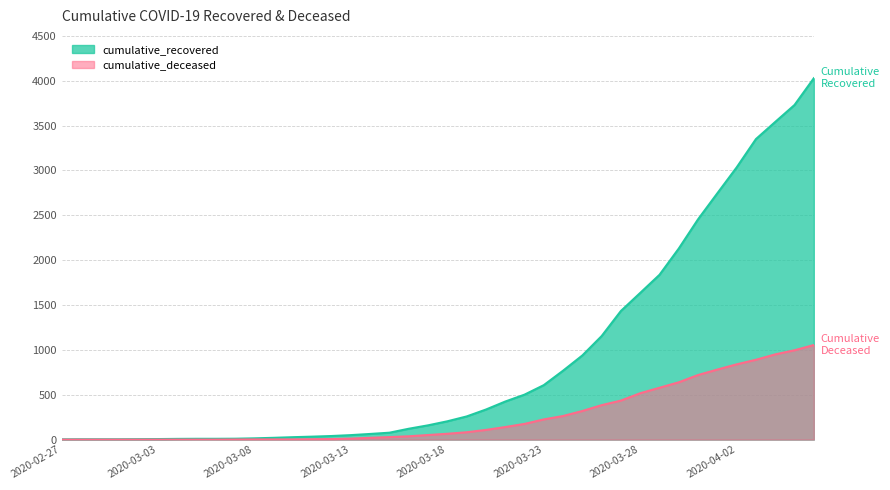

How many lines are shown in the chart?

2